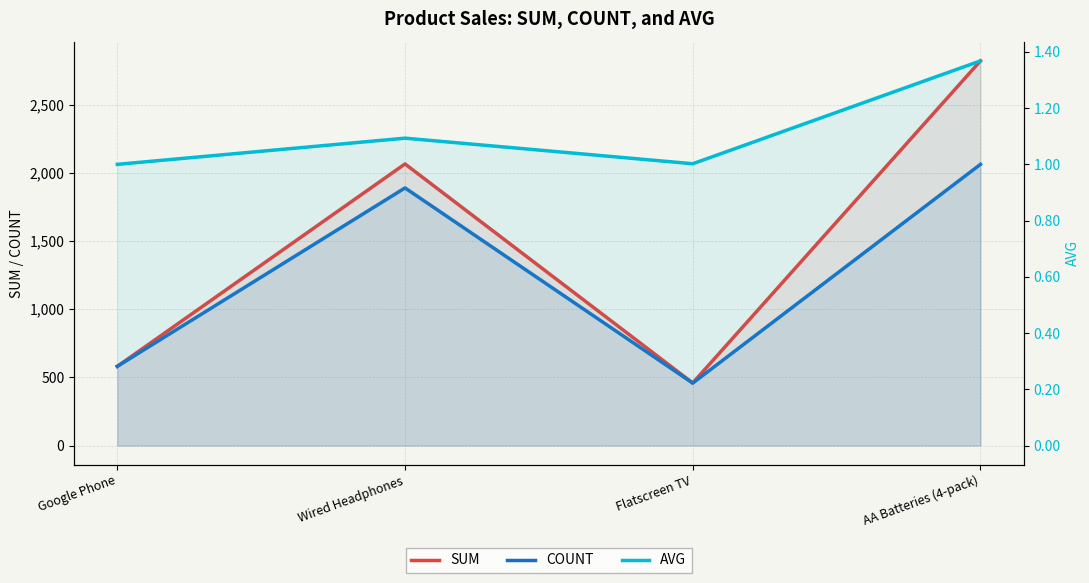

True or false: COUNT and SUM intersect in this chart.

False